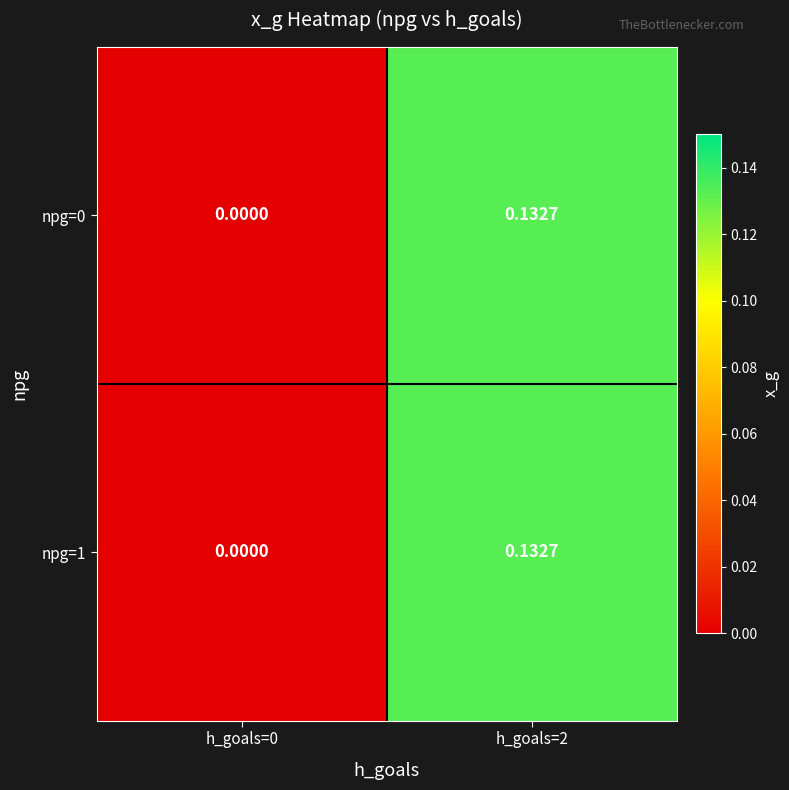

Is the value of npg=1 at h_goals=0 greater than the value of npg=0 at h_goals=2?

No